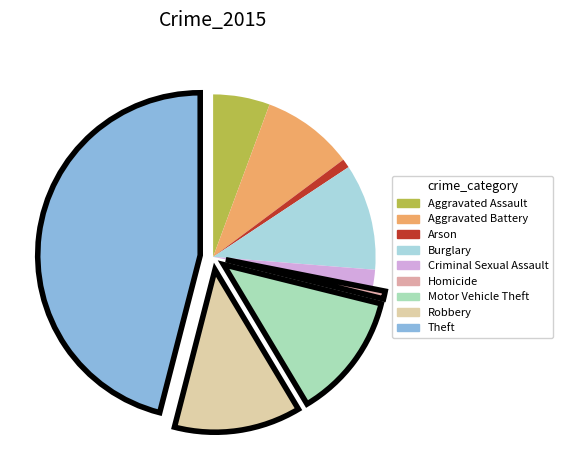

Combined, do Theft and Homicide account for over 50%?

No